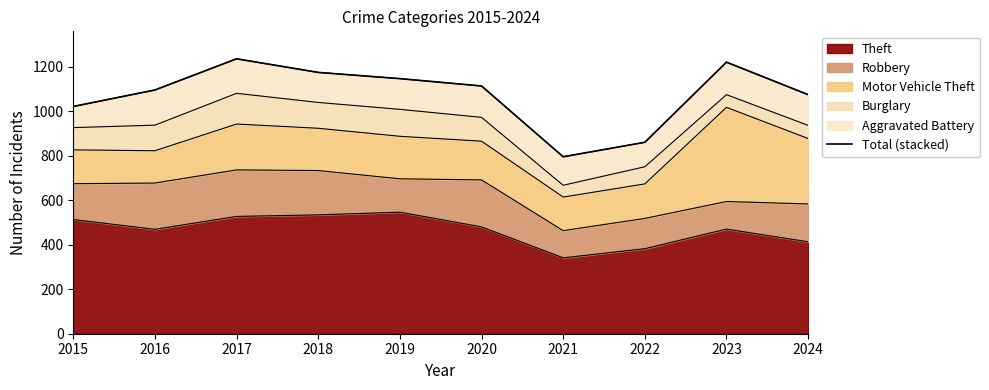

Rank the categories by value from lowest to highest.

2021, 2022, 2015, 2024, 2016, 2020, 2019, 2018, 2023, 2017